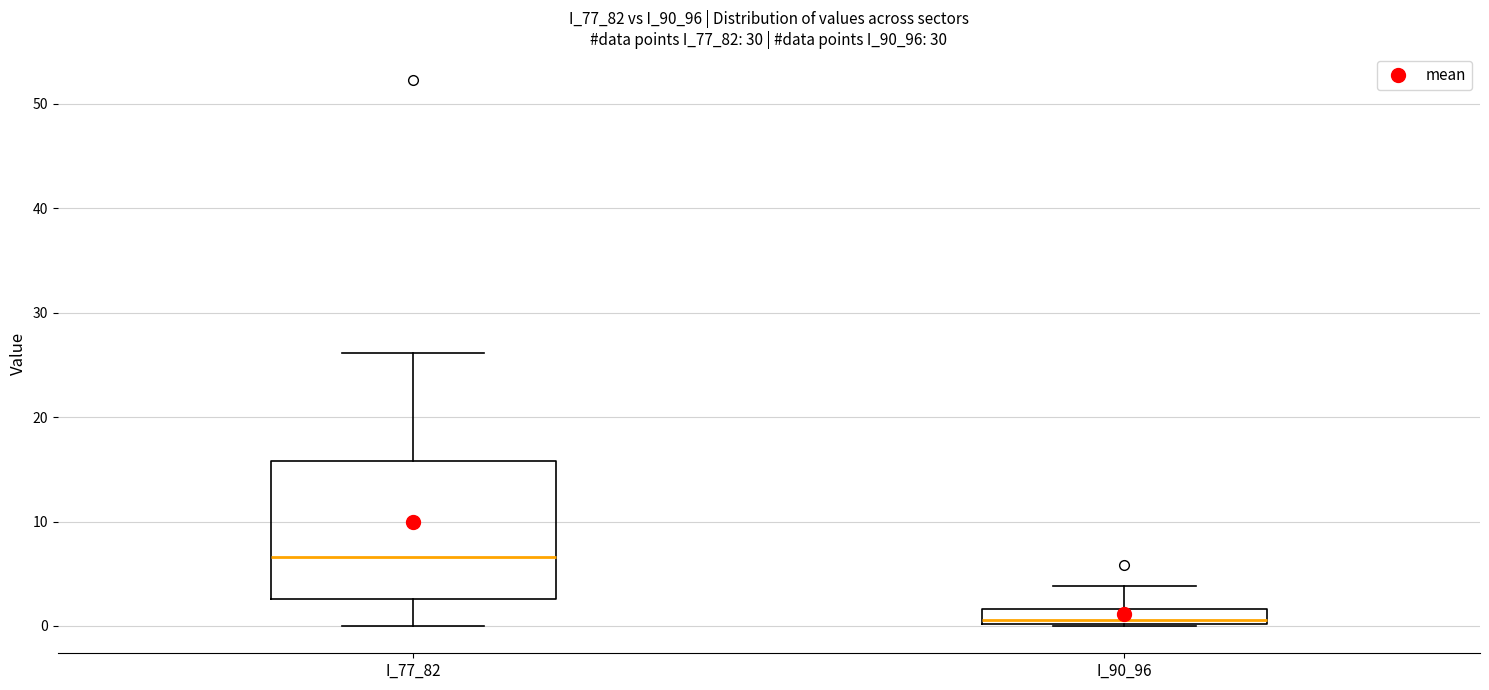

Which box has the highest median line?

I_77_82